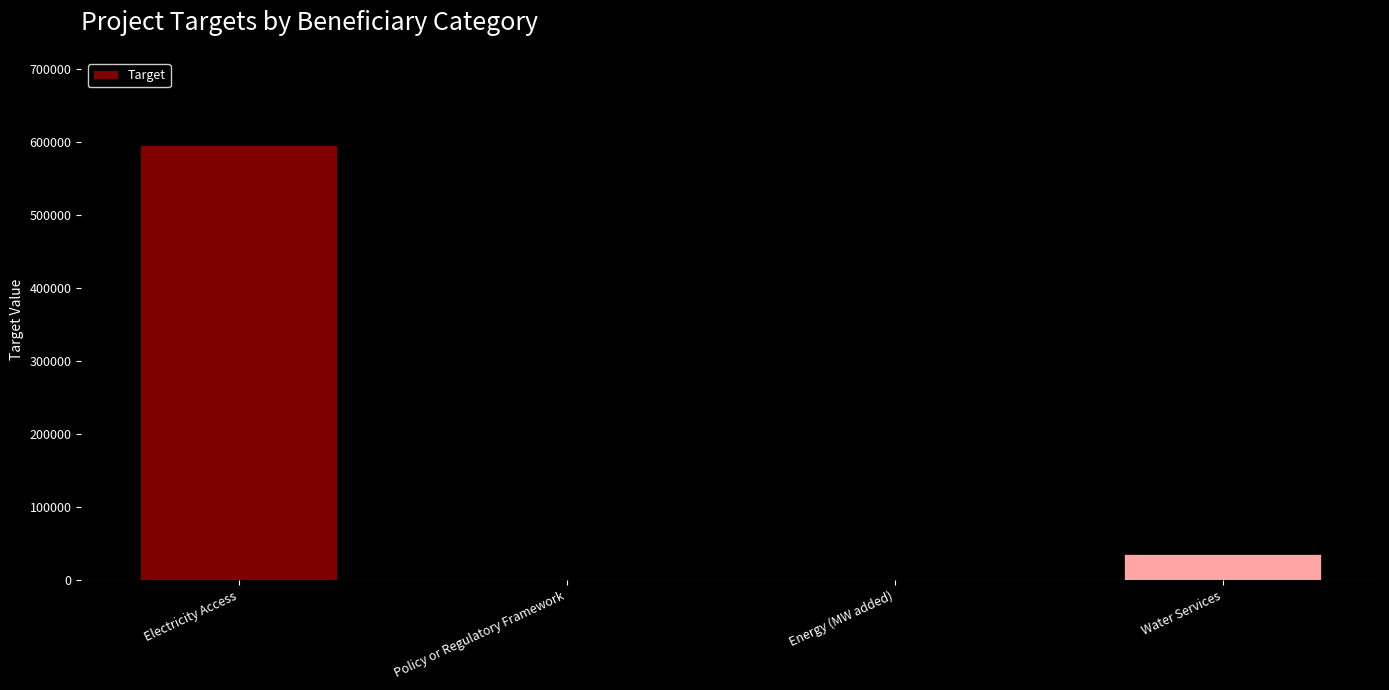

What is the sum of all values?

631367.4